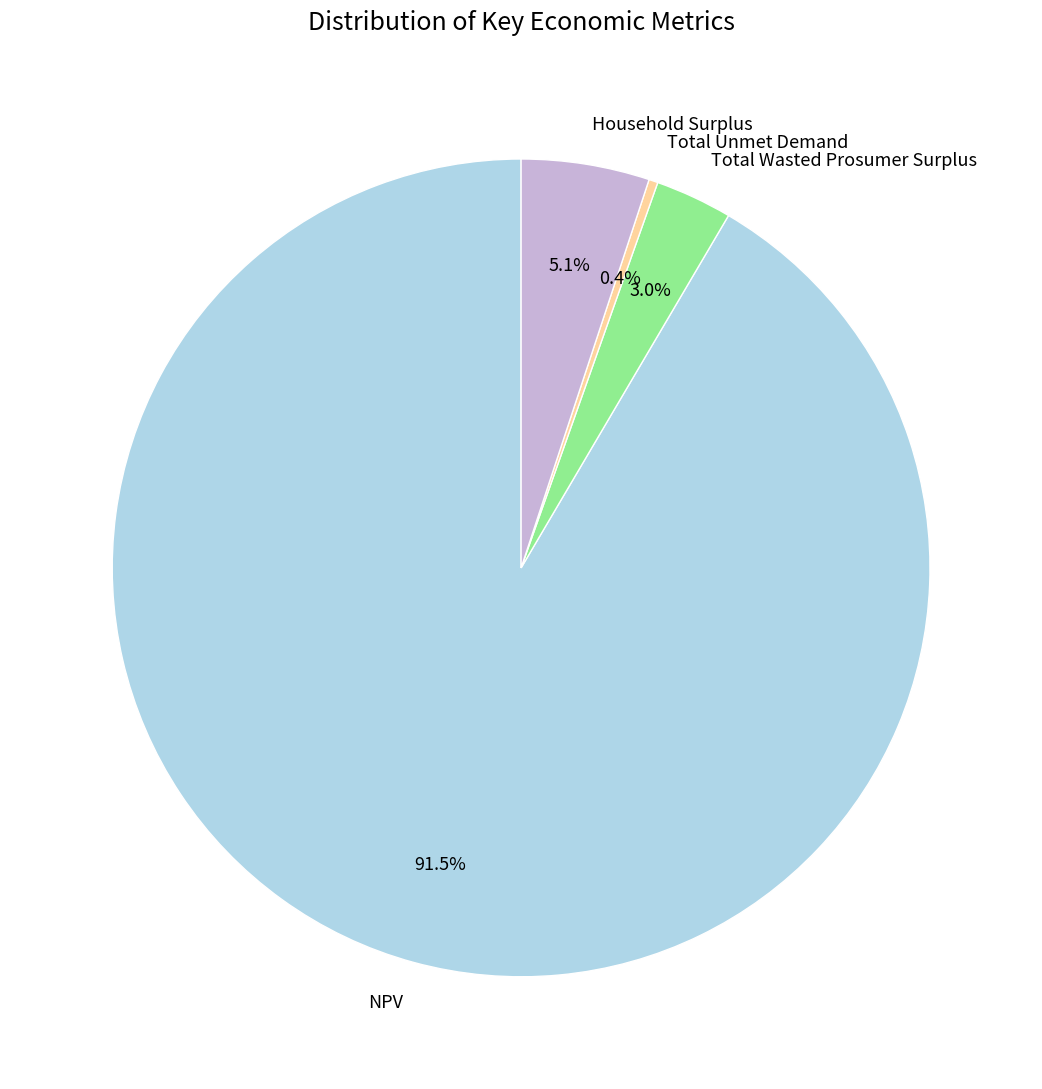

What percentage is NOT represented by Household Surplus?

94.9%